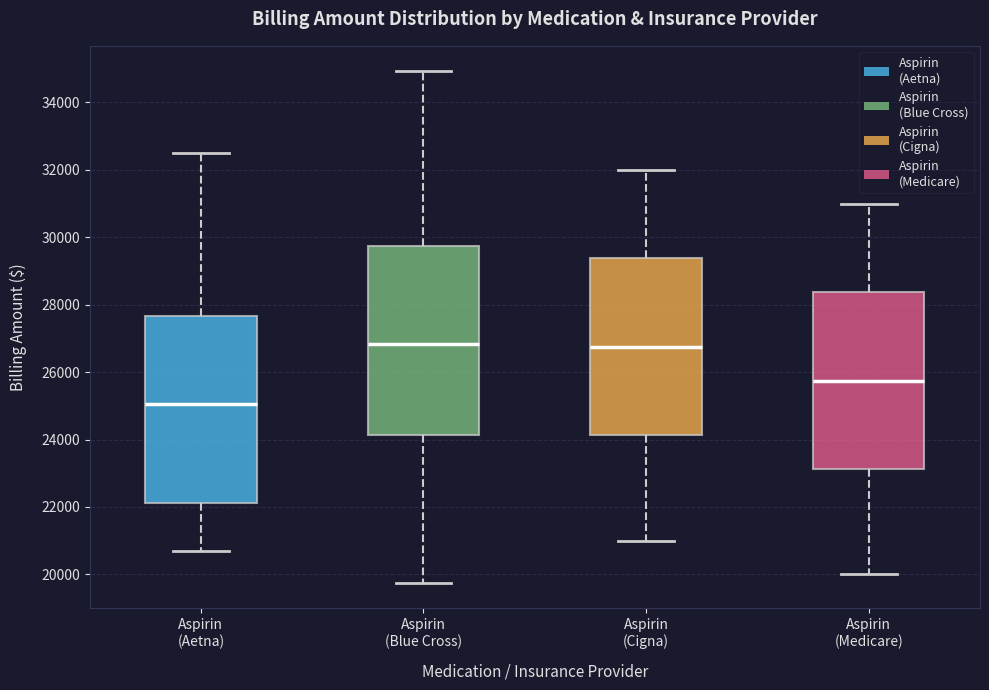

Reading left to right, read every box against the y-axis: the position of its median line, the range the box covers, and the ends of its whiskers. The values are not printed on the chart, so give them approximately, as read against the axis.

Aspirin (Aetna): median 25000, box 22200 to 27600, whiskers 20800 to 32600
Aspirin (Blue Cross): median 26800, box 24200 to 29800, whiskers 19800 to 35000
Aspirin (Cigna): median 26800, box 24200 to 29400, whiskers 21000 to 32000
Aspirin (Medicare): median 25800, box 23200 to 28400, whiskers 20000 to 31000